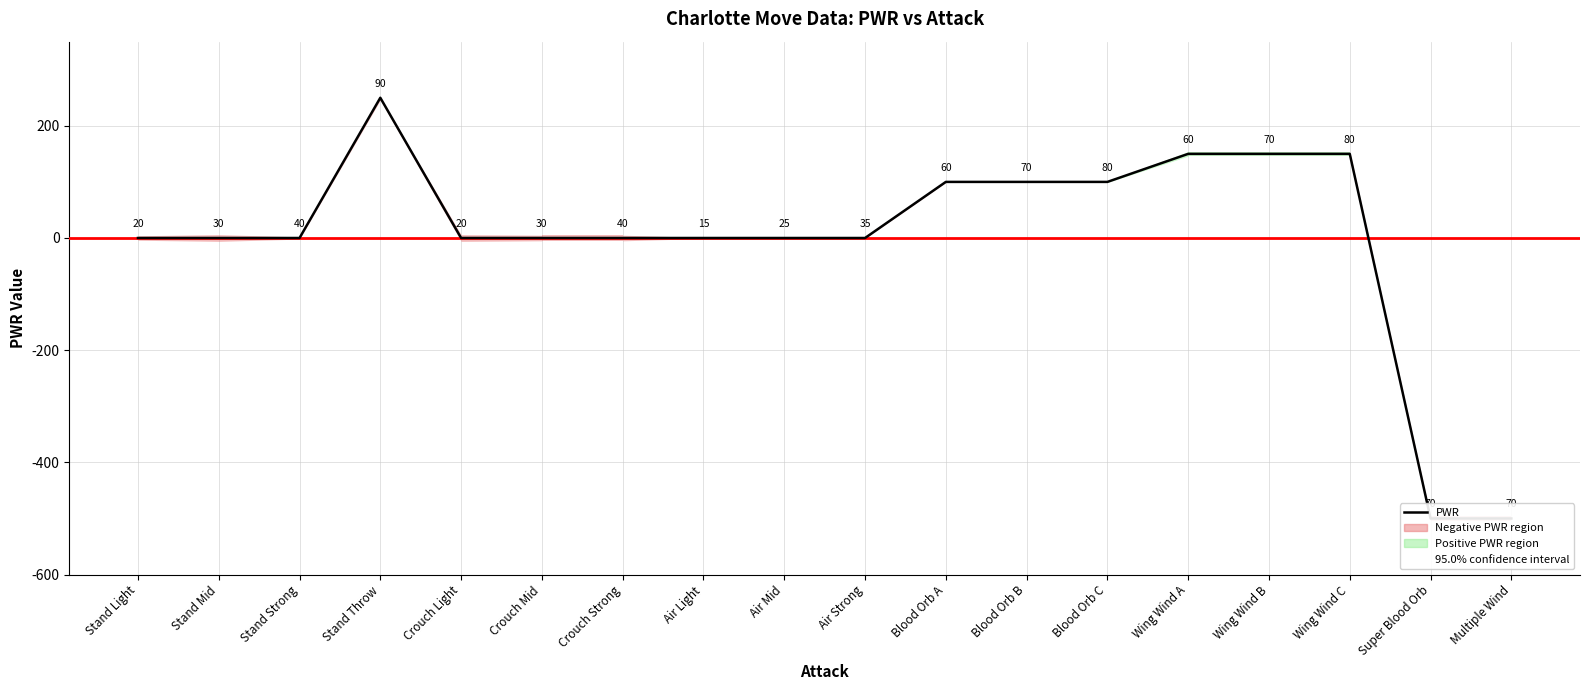

Does the chart have visible grid lines?

Yes